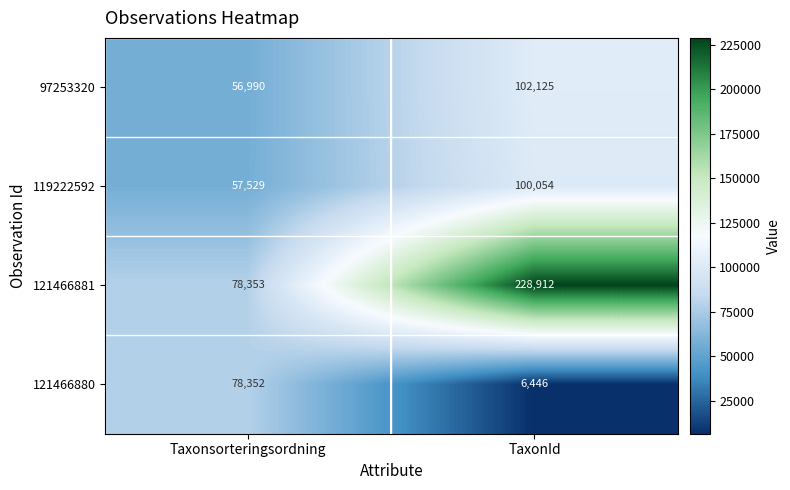

Rank the categories by 97253320 value from lowest to highest.

Taxonsorteringsordning, TaxonId